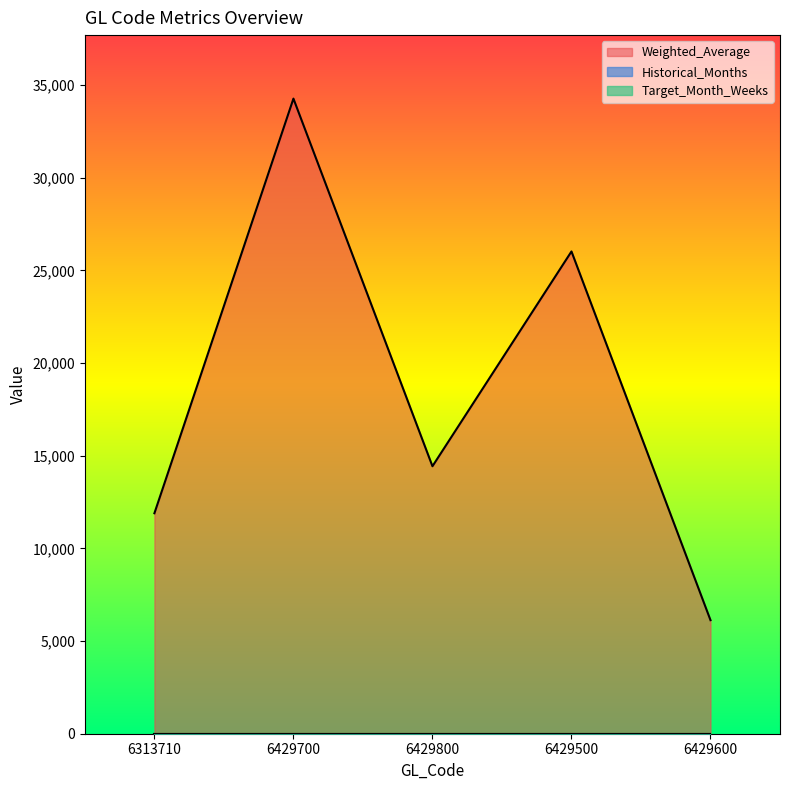

In Weighted_Average, how many points are higher than both neighbors (excluding endpoints)?

2